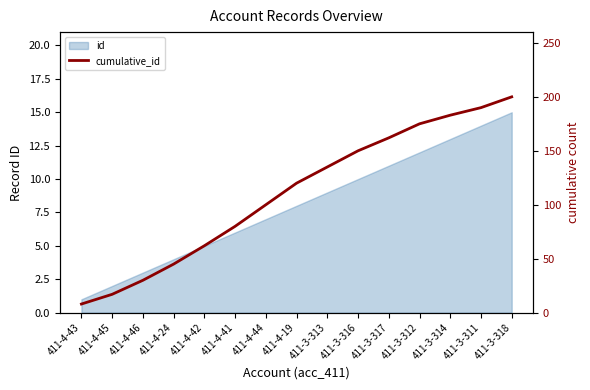

What position from the right is 411-4-46?

13